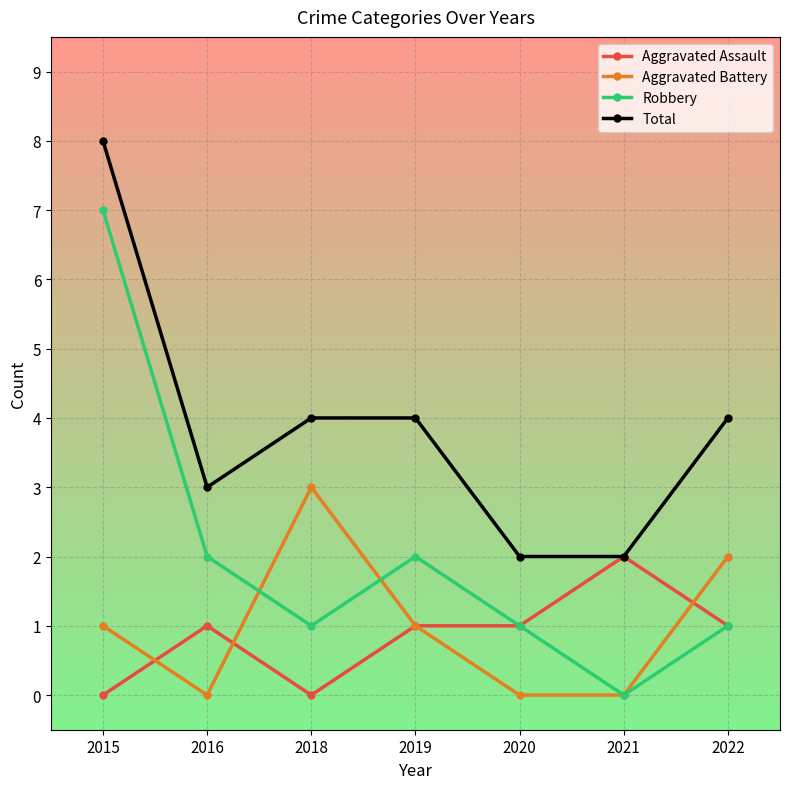

True or false: Robbery and Total intersect in this chart.

False